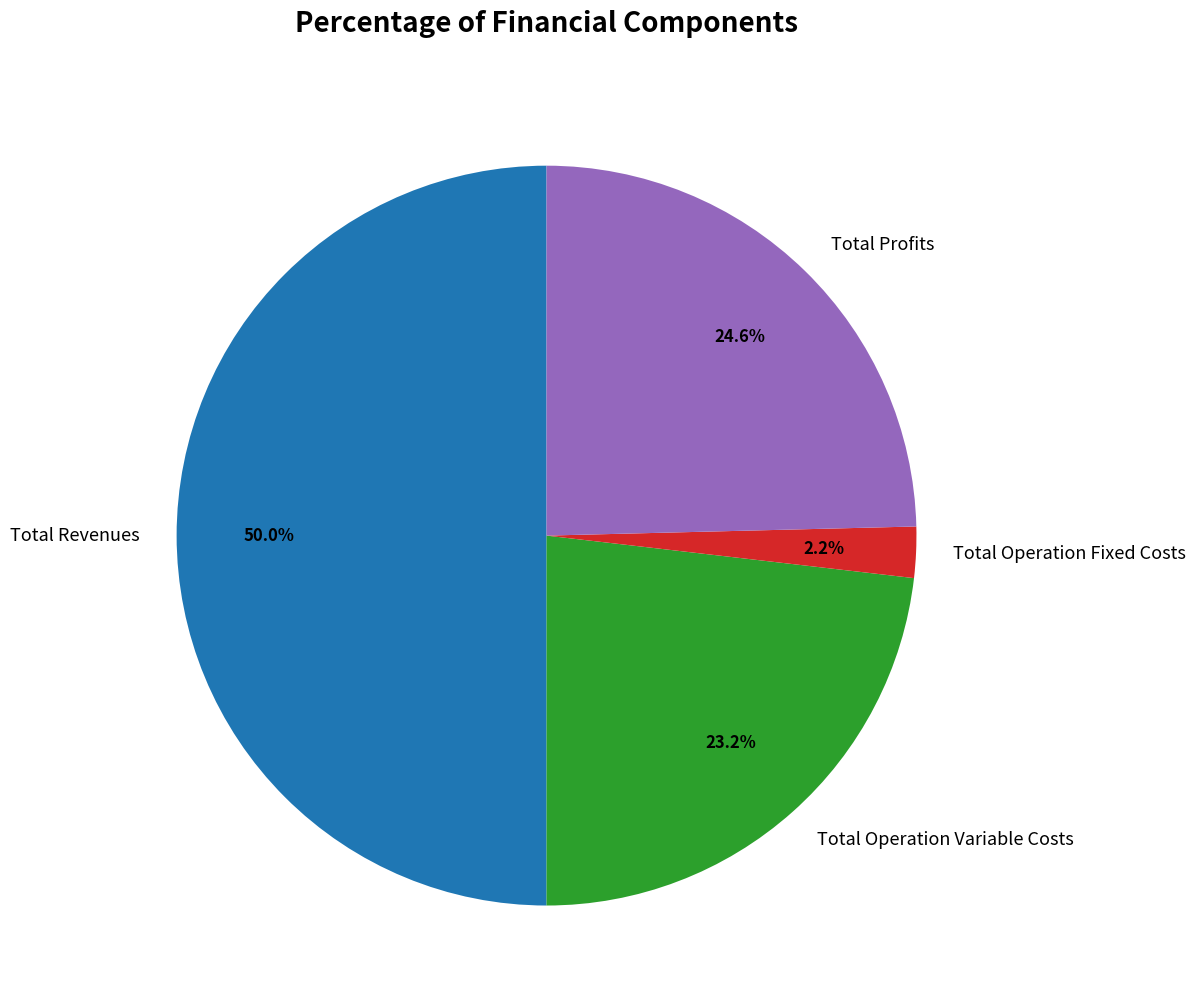

What is the largest slice in the pie chart?

Total Revenues